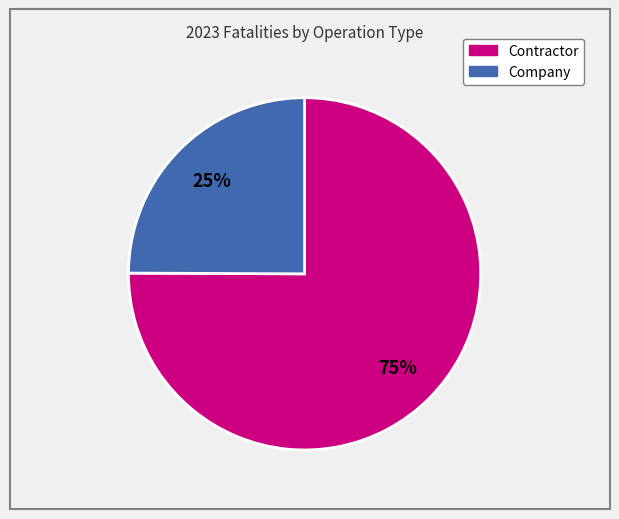

Is it true that Contractor is 65% of the pie?

False